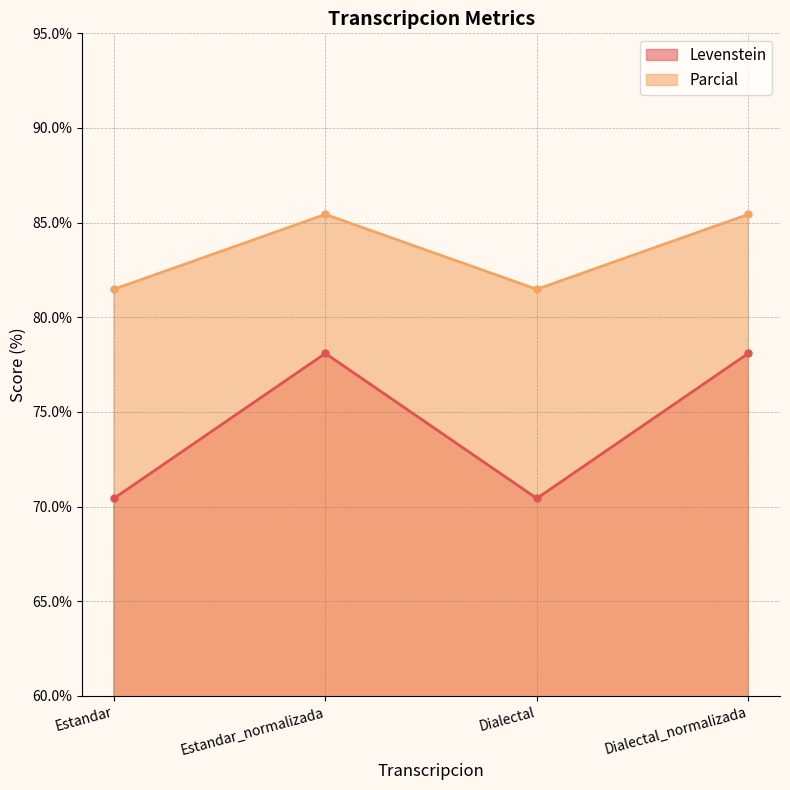

Reading left to right, extract all data points from this chart.

Levenstein: Estandar=70.4	Estandar_normalizada=78.1	Dialectal=70.4	Dialectal_normalizada=78.1
Parcial: Estandar=81.5	Estandar_normalizada=85.4	Dialectal=81.5	Dialectal_normalizada=85.4